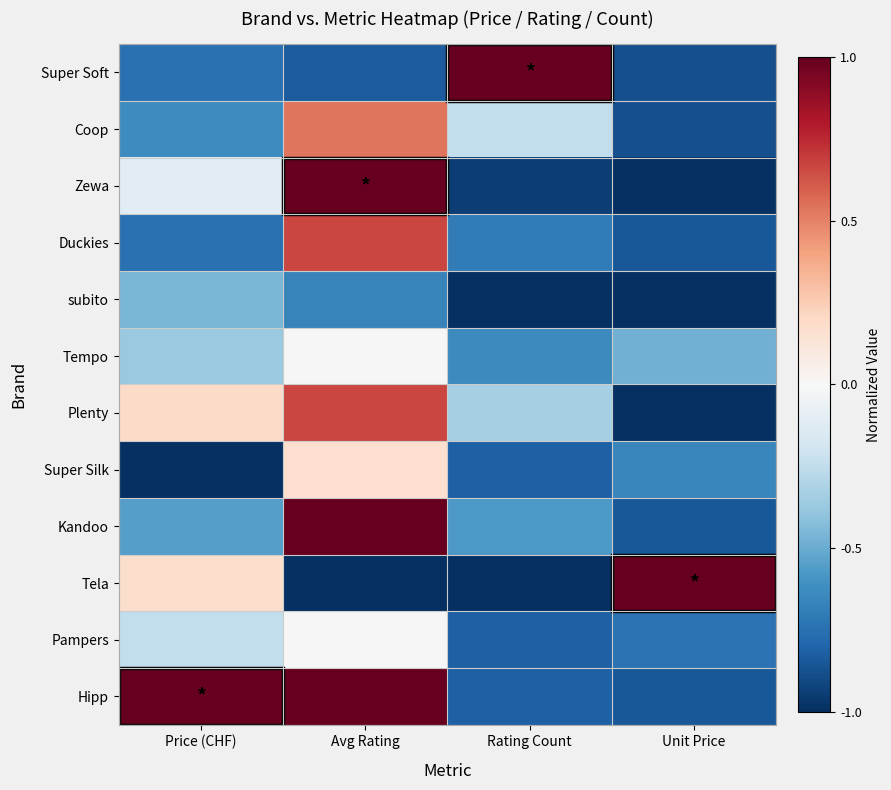

At Rating Count, list the series in order from smallest to largest.

subito, Tela, Zewa, Super Silk, Pampers, Hipp, Duckies, Tempo, Kandoo, Plenty, Coop, Super Soft